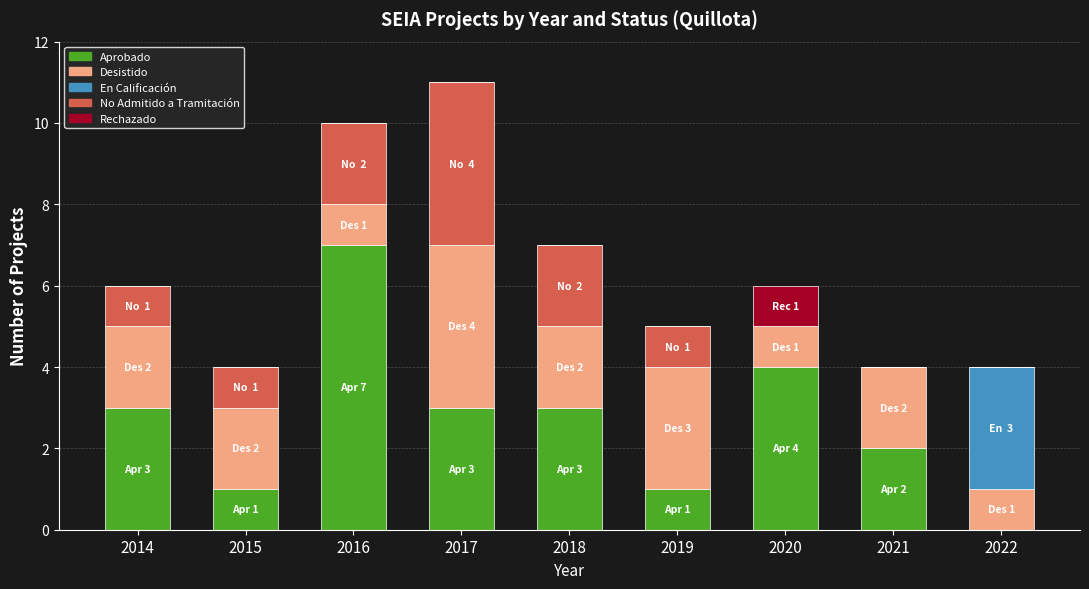

The value of Aprobado at 2014 is 1. True or false?

False